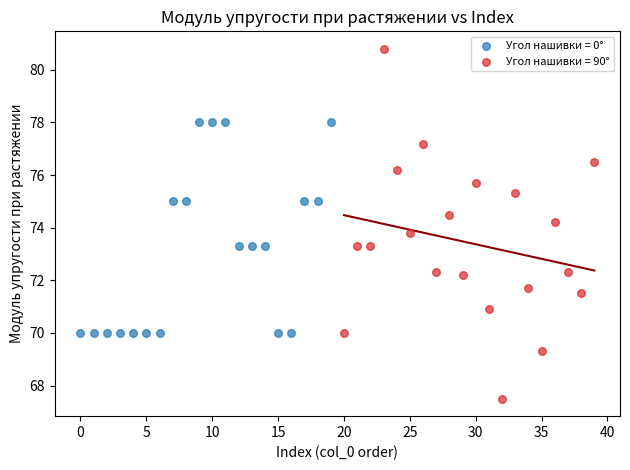

Which series contains the lowest Y value?

Угол нашивки = 90°